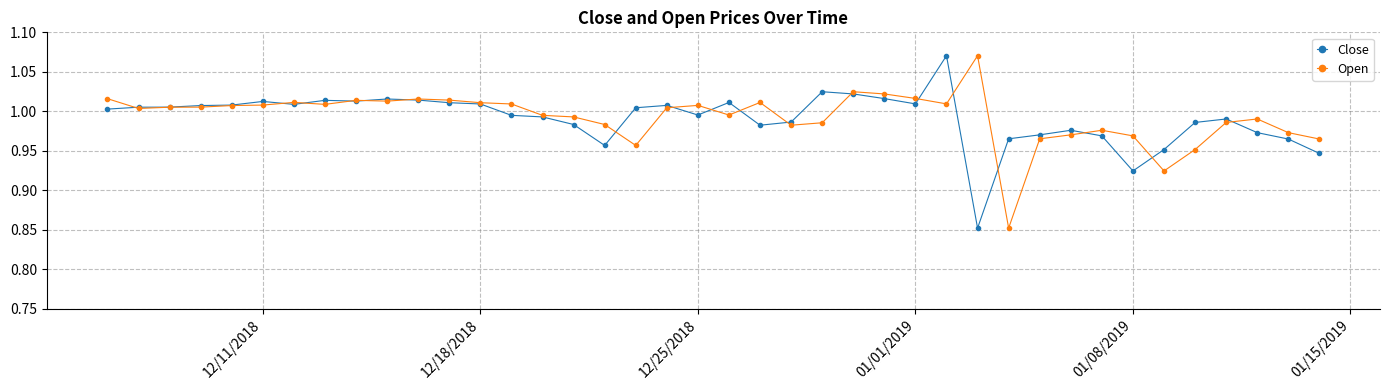

At how many categories does at least one series exceed 0?

40